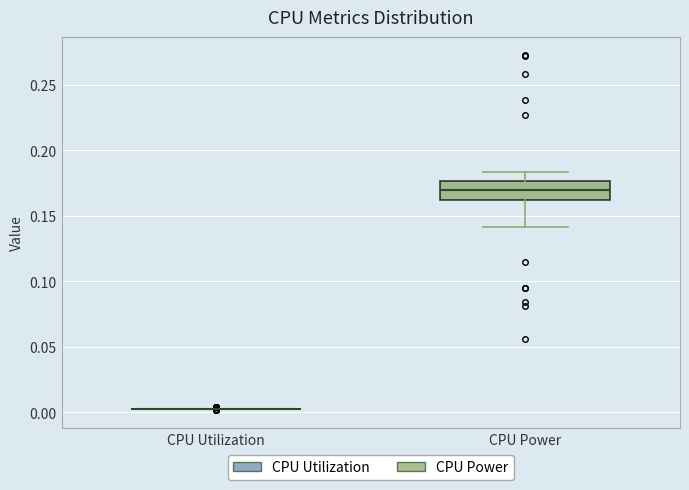

Reading left to right, transcribe this box plot: for each box, give where its median line is, the range the box spans, and where its two whiskers end, as read against the y-axis. The values are not printed on the chart, so give them approximately, as read against the axis.

CPU Utilization: box collapsed to a line at 0.005, whiskers 0.005 to 0.005
CPU Power: median 0.170, box 0.160 to 0.175, whiskers 0.140 to 0.185